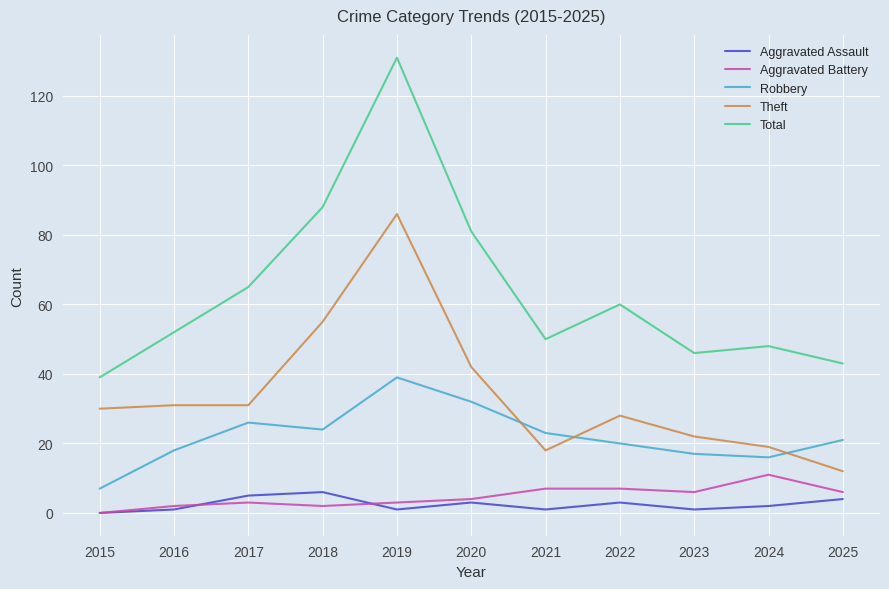

List the series in order of their peak value, lowest first.

Aggravated Assault, Aggravated Battery, Robbery, Theft, Total